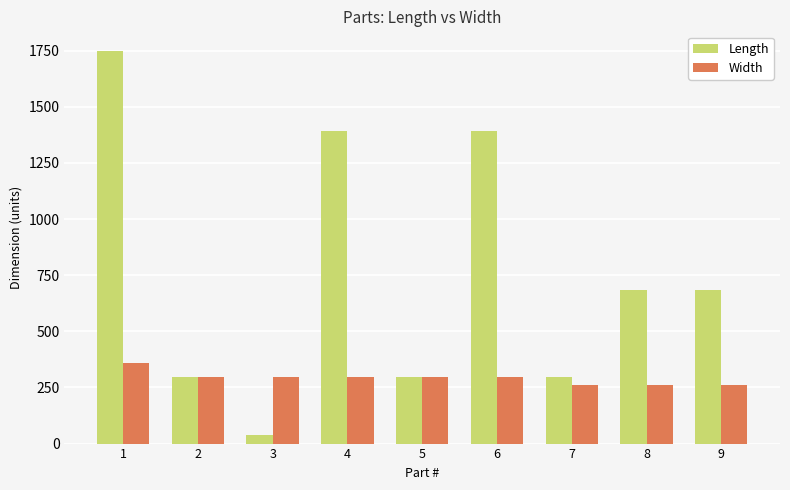

True or false: Length has a value of 439.4 at 8.

False